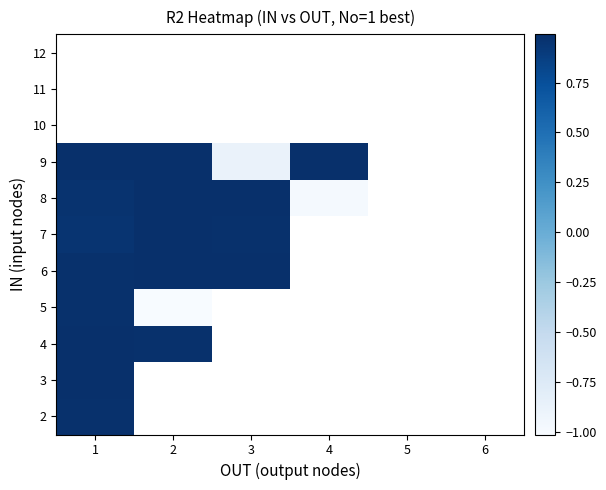

What is the smallest value displayed?

-1.0